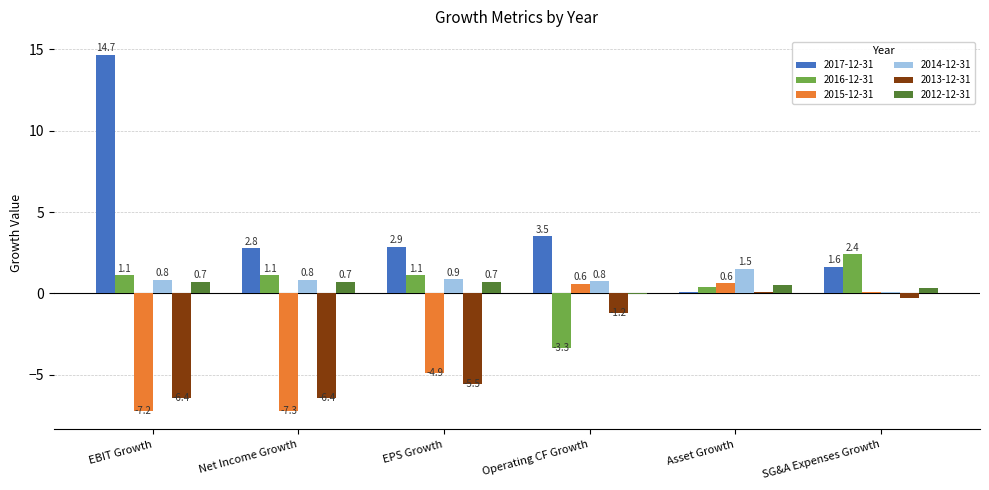

What is the sum of all 2016-12-31 values?

2.8